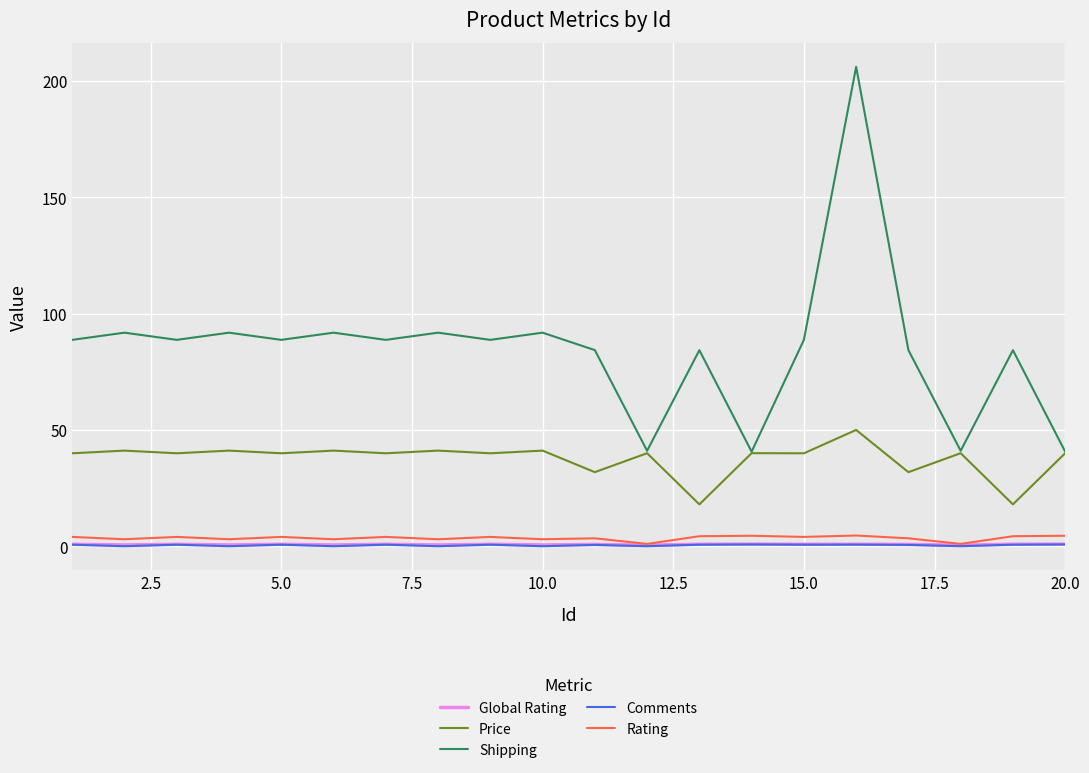

Which series has the widest spread of values?

Shipping